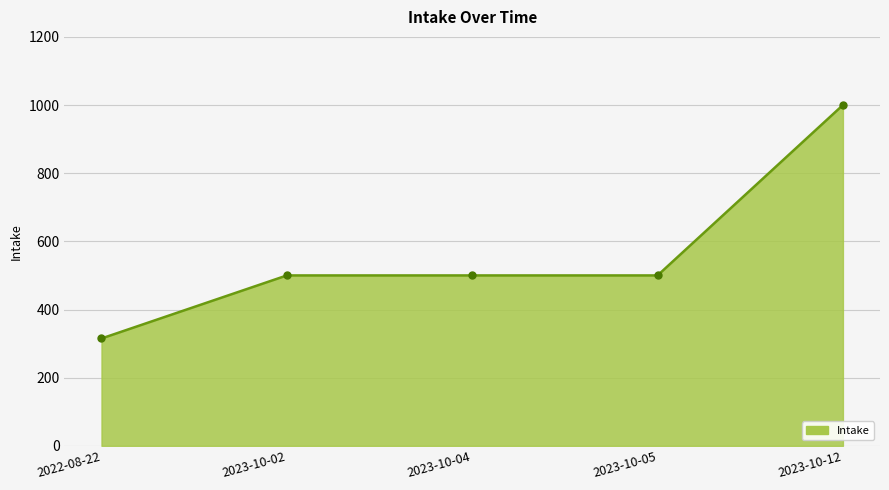

What is the value of the 3rd point from the left?

500